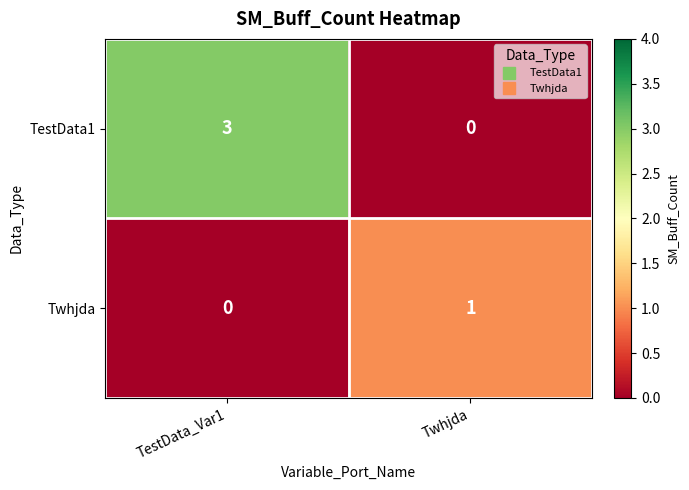

Reading right to left, extract all data points from this chart.

TestData1: 0	3
Twhjda: 1	0